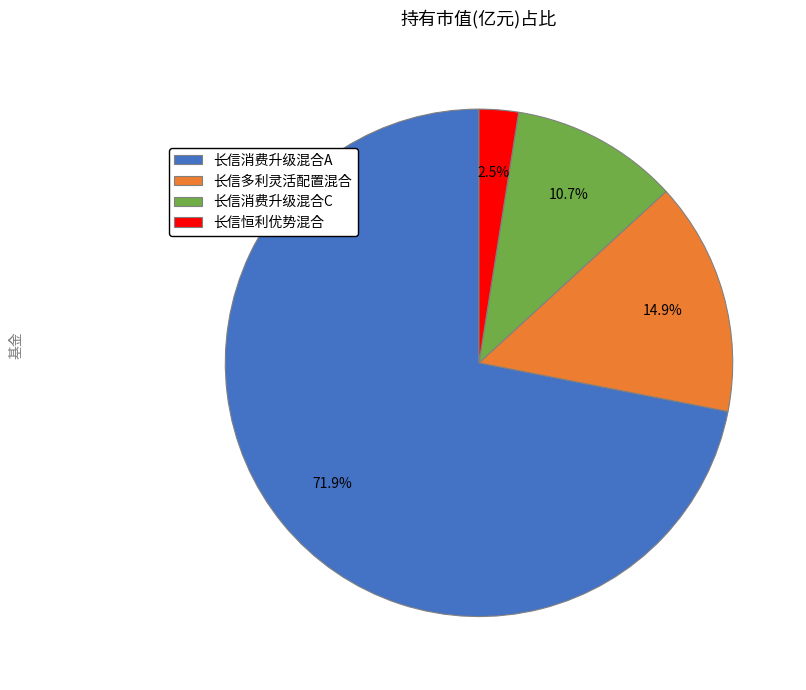

How many slices are in this pie chart?

4